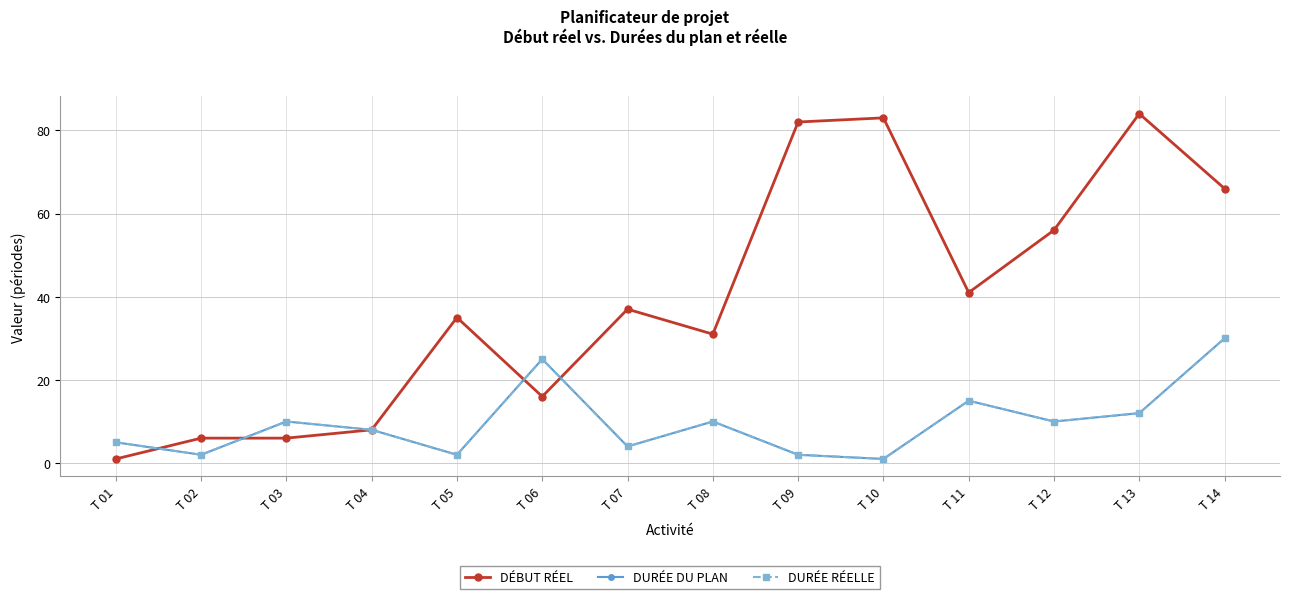

Is this an area chart (filled region under the line)?

No